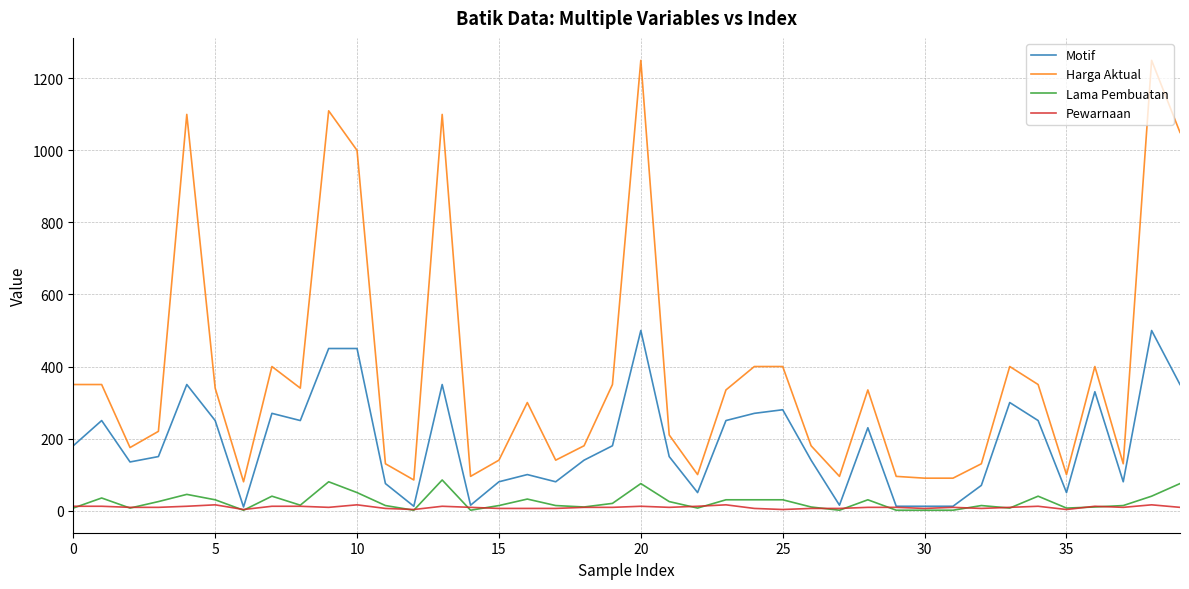

What is the minimum value shown in the chart?

1